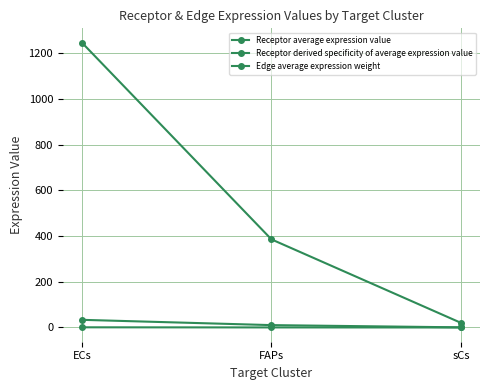

The Receptor derived specificity of average expression value series shows 0.8 at ECs. True or false?

True